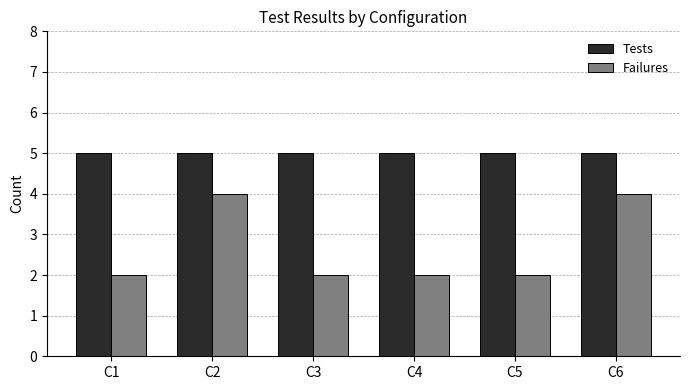

What is the sum of the Failures values at C6 and C1?

6